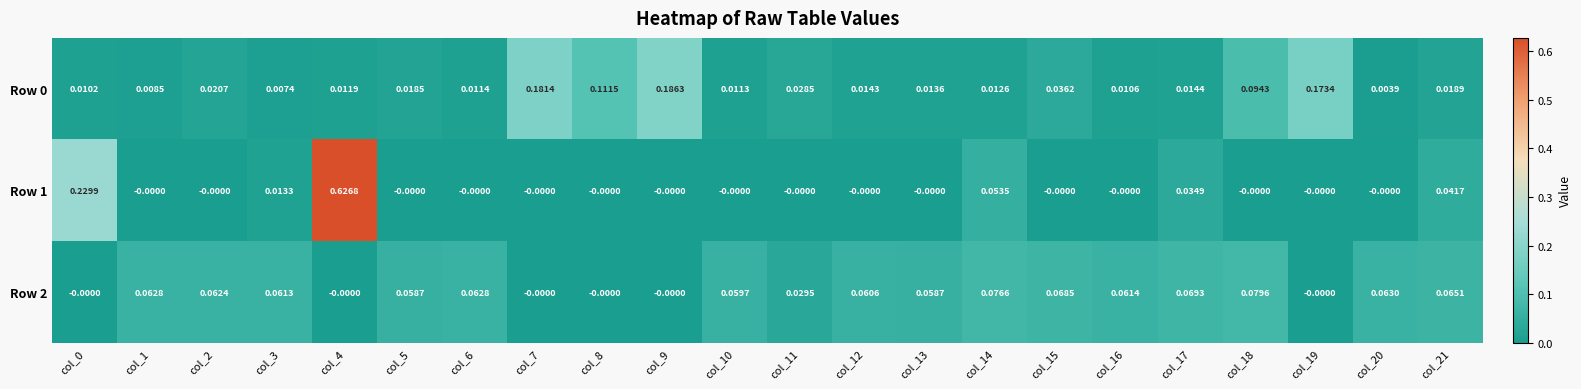

How many values in Row 2 are above zero?

16